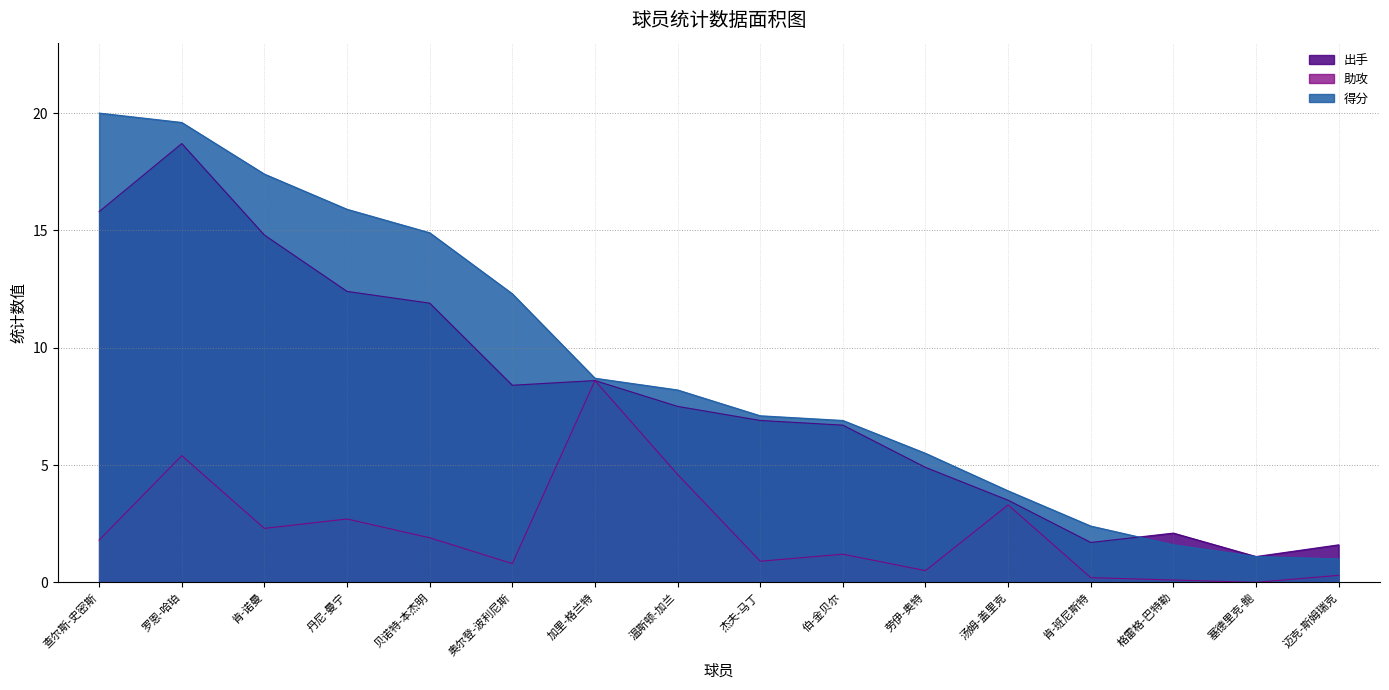

How many data points does each series have?

16